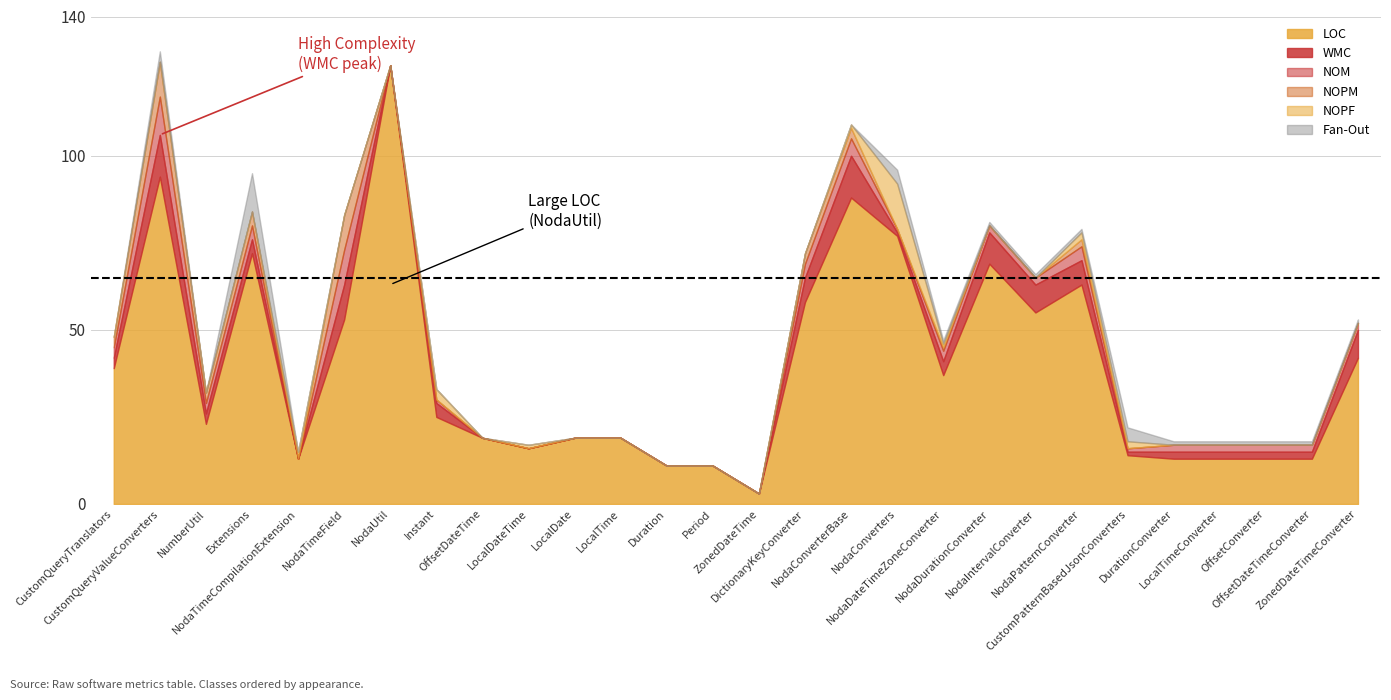

Which series changed the most between CustomQueryValueConverters and Extensions?

LOC